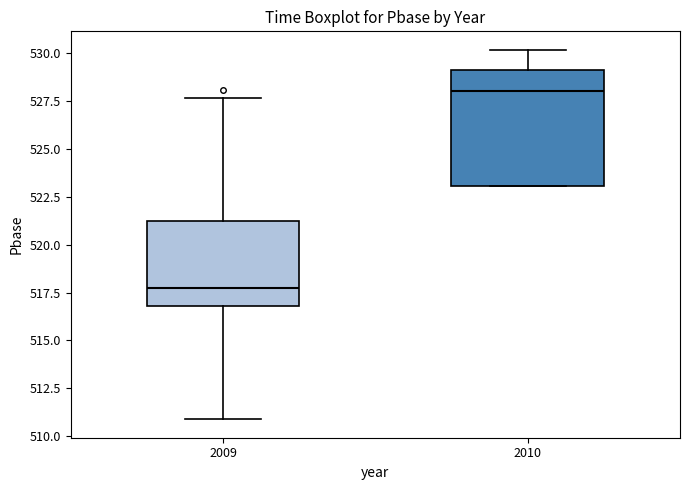

Reading left to right, transcribe this box plot: for each box, give where its median line is, the range the box spans, and where its two whiskers end, as read against the y-axis. The values are not printed on the chart, so give them approximately, as read against the axis.

2009: median 518.0, box 517.0 to 521.0, whiskers 511.0 to 527.5
2010: median 528.0, box 523.0 to 529.0, whiskers 523.0 to 530.0